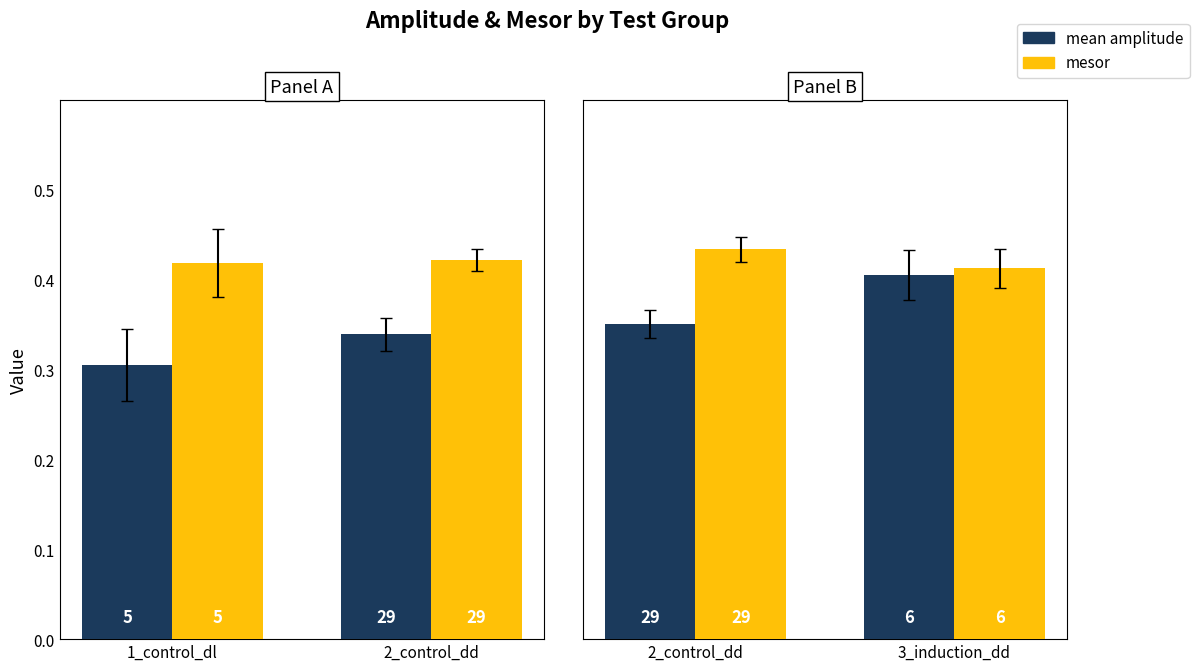

Does the chart contain stacked bars?

No